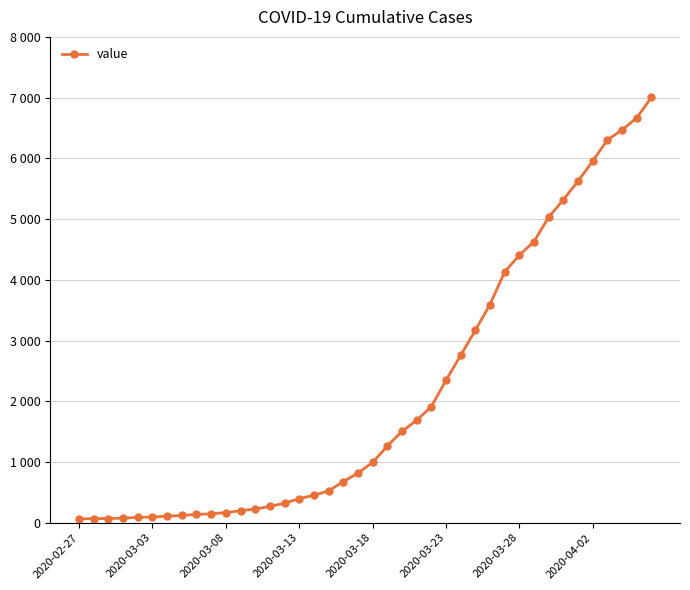

Does the chart have visible grid lines?

Yes